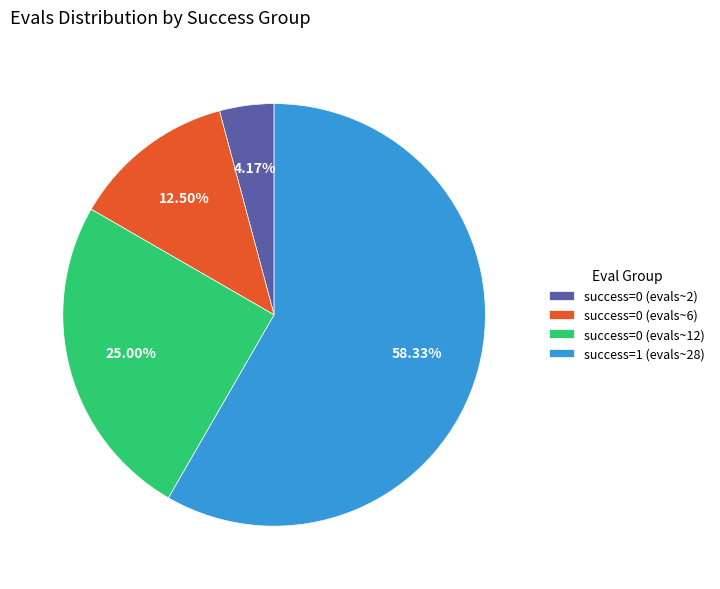

Rank the categories by value from highest to lowest.

success=1 (evals~28), success=0 (evals~12), success=0 (evals~6), success=0 (evals~2)